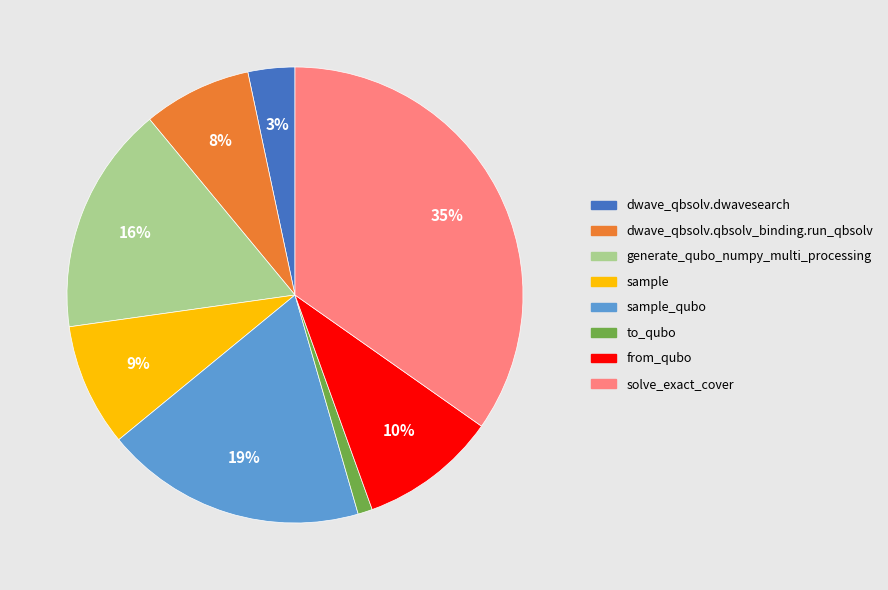

Rank the categories by value from highest to lowest.

solve_exact_cover, sample_qubo, generate_qubo_numpy_multi_processing, from_qubo, sample, dwave_qbsolv.qbsolv_binding.run_qbsolv, dwave_qbsolv.dwavesearch, to_qubo